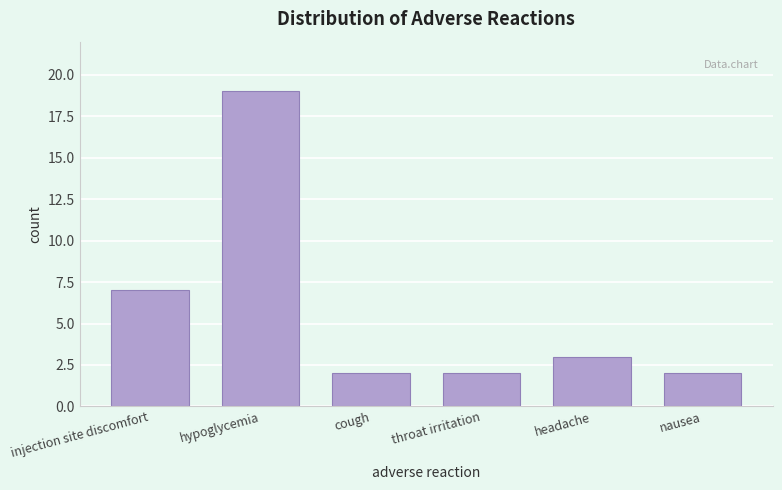

Reading left to right, what are all the values shown in this chart?

7	19	2	2	3	2